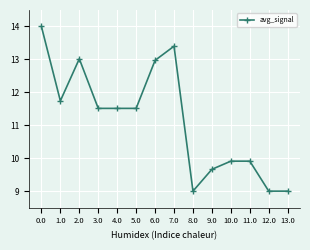

What is the change in value from 3.0 to 9.0?

-1.8